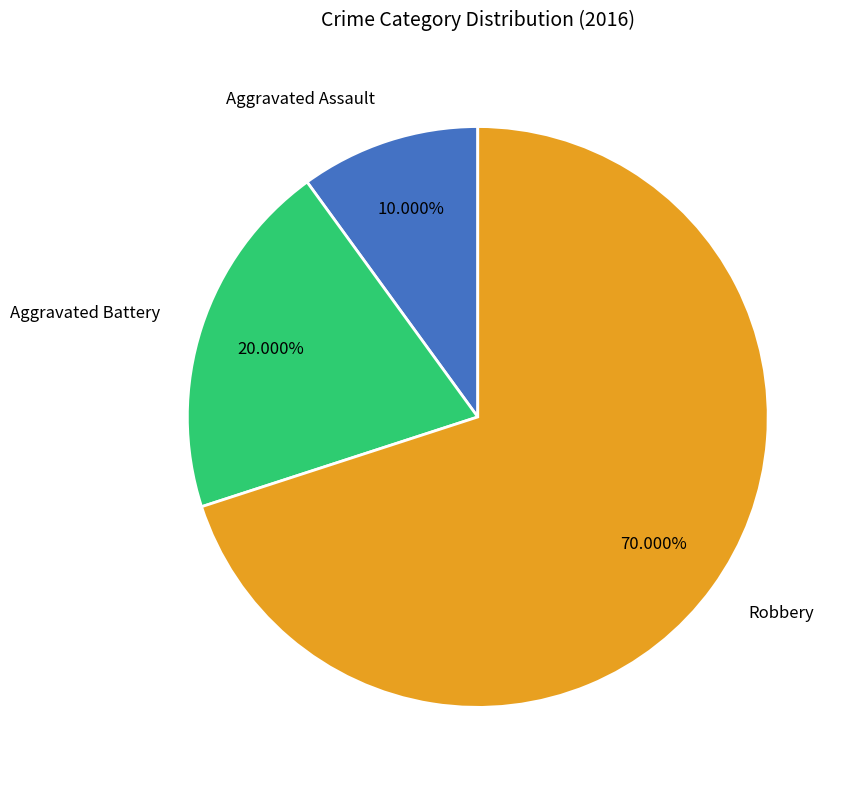

Does Robbery represent more than half of the total?

Yes